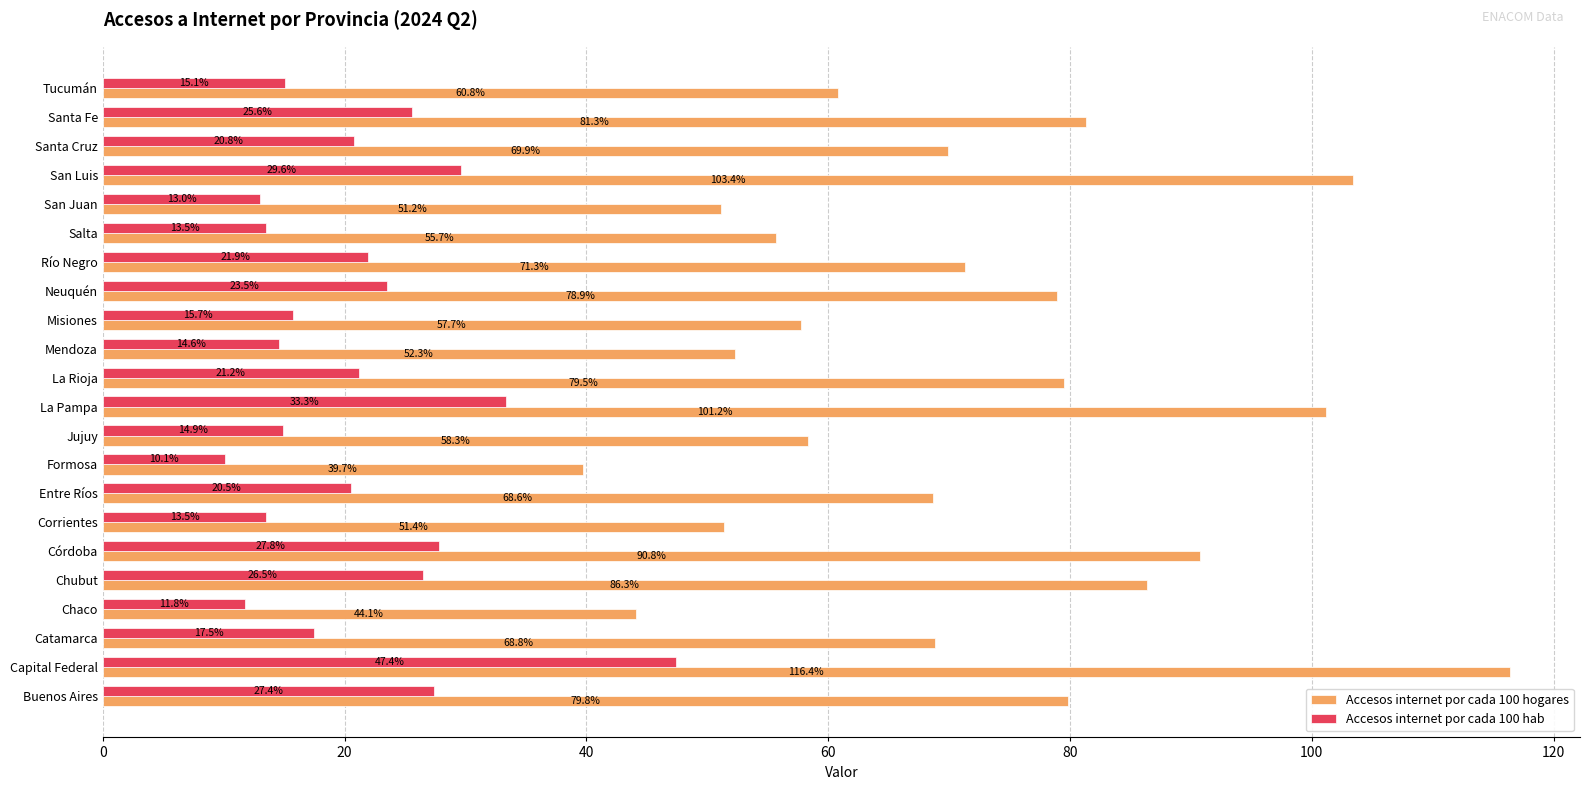

How many data points does each series have?

22